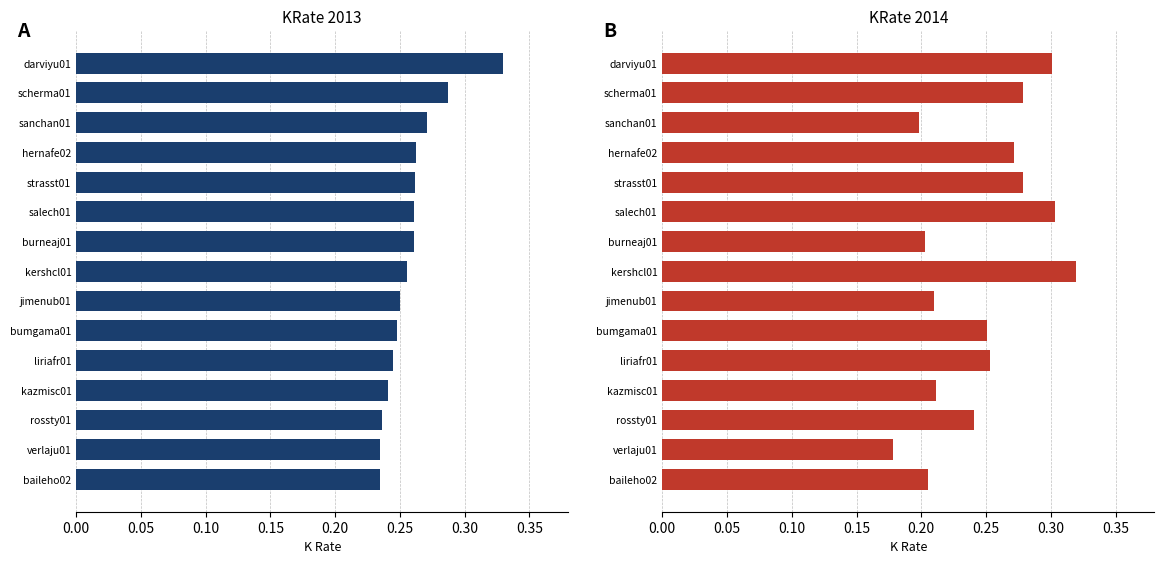

What is the value of the KRate14 bar at the 14th from the left?

0.2